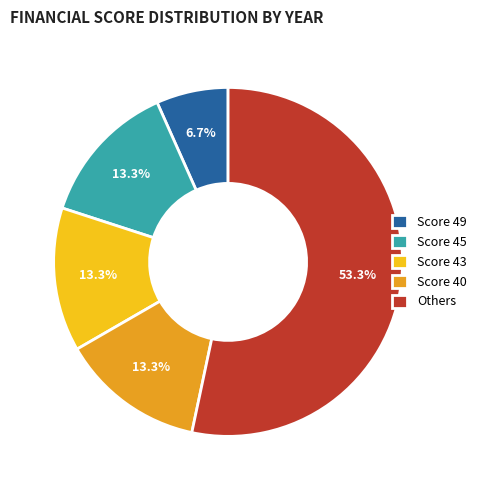

Is there any slice that represents more than half of the pie?

Yes